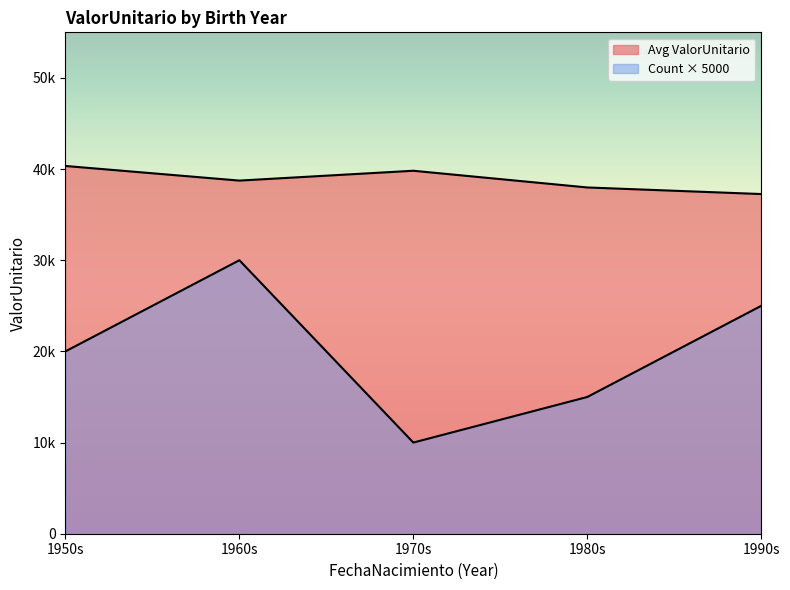

Does the chart display data point markers on the line(s)?

No